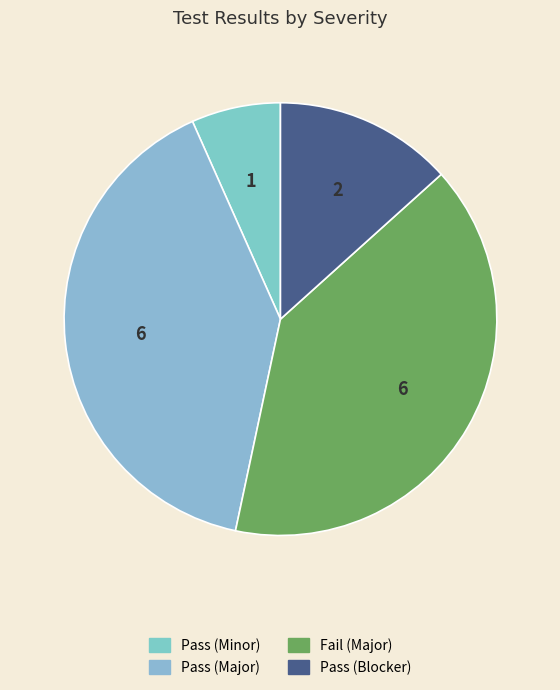

Count the number of slices in the pie.

4